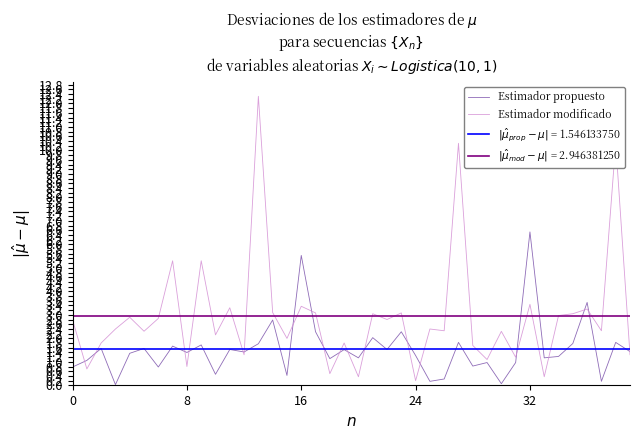

What is the sum of all Estimador modificado values?

117.9